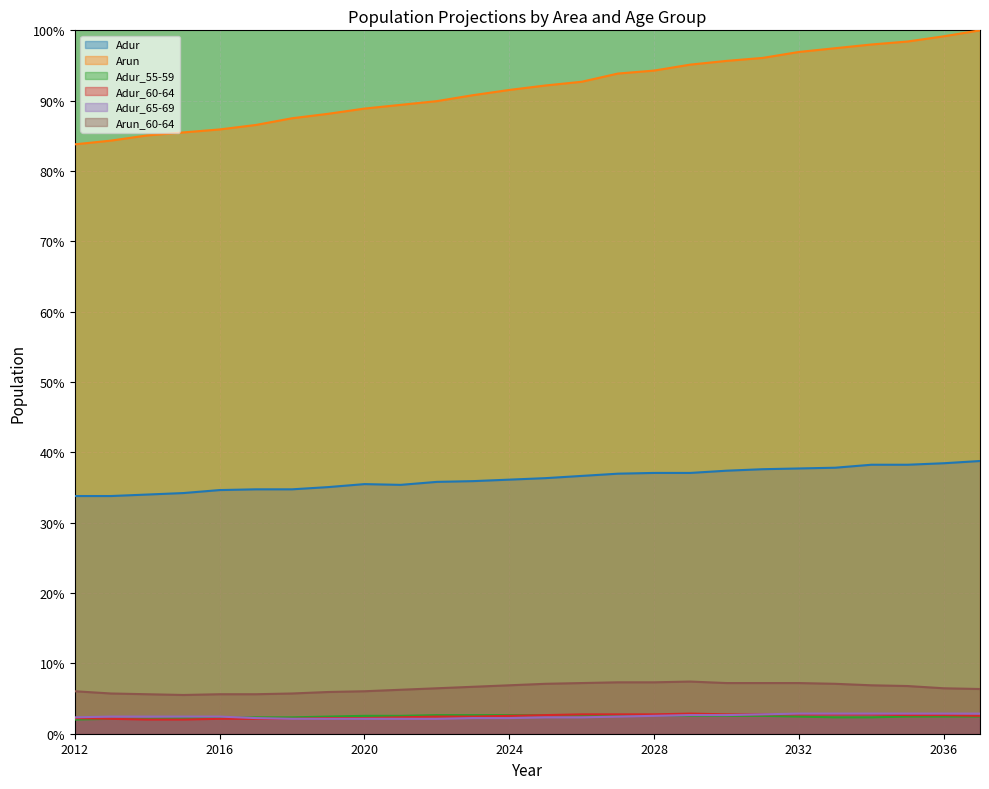

Which series has the largest total across all categories?

Arun